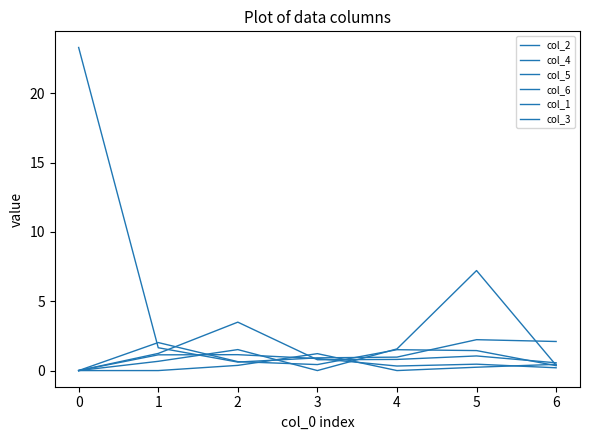

Which series ends up on top after the final intersection of col_1 and col_3?

col_1